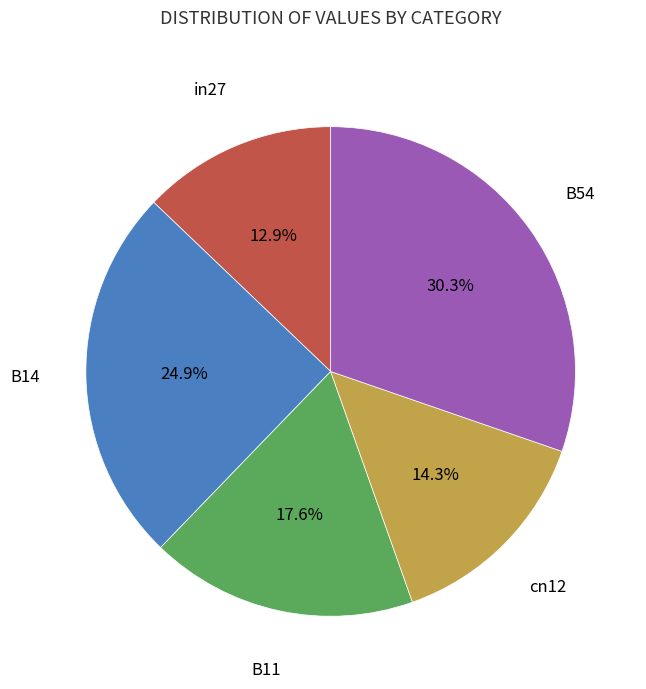

What percentage is the B54 slice, to the nearest percent?

30%